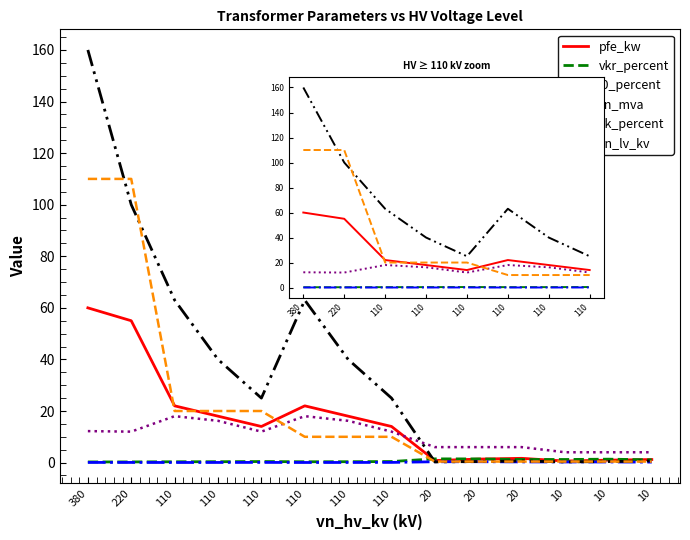

At which label is vk_percent closest to 15?

110